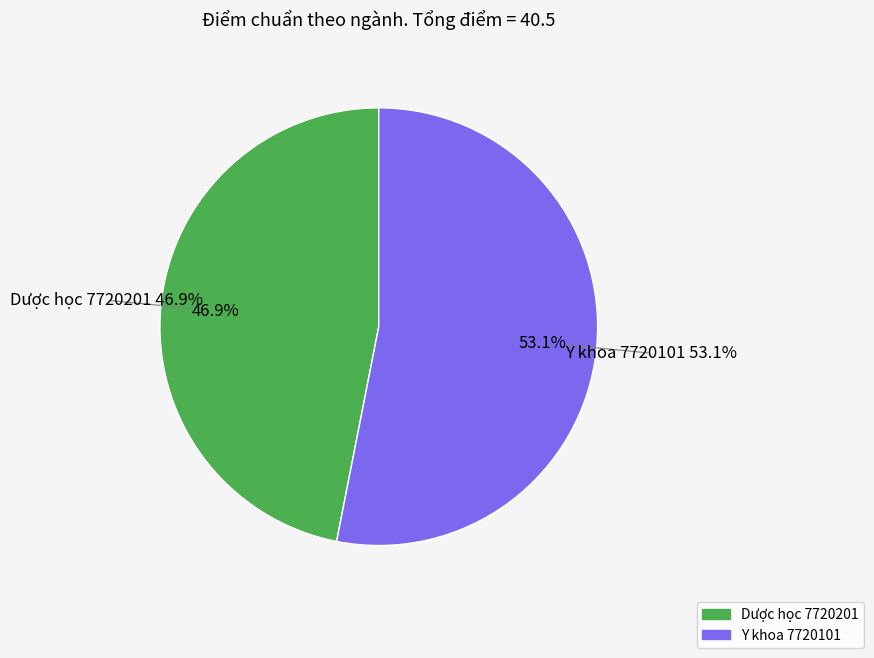

Is there a majority slice in this chart?

Yes